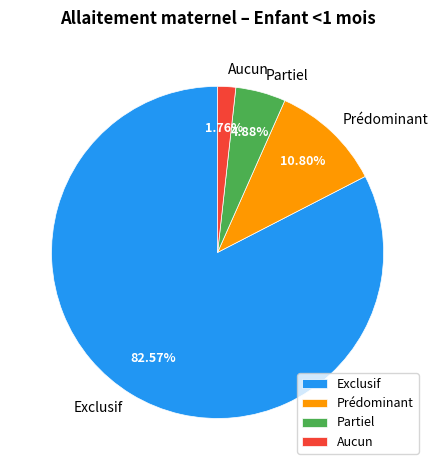

To the nearest percent, what portion does Aucun represent?

2%